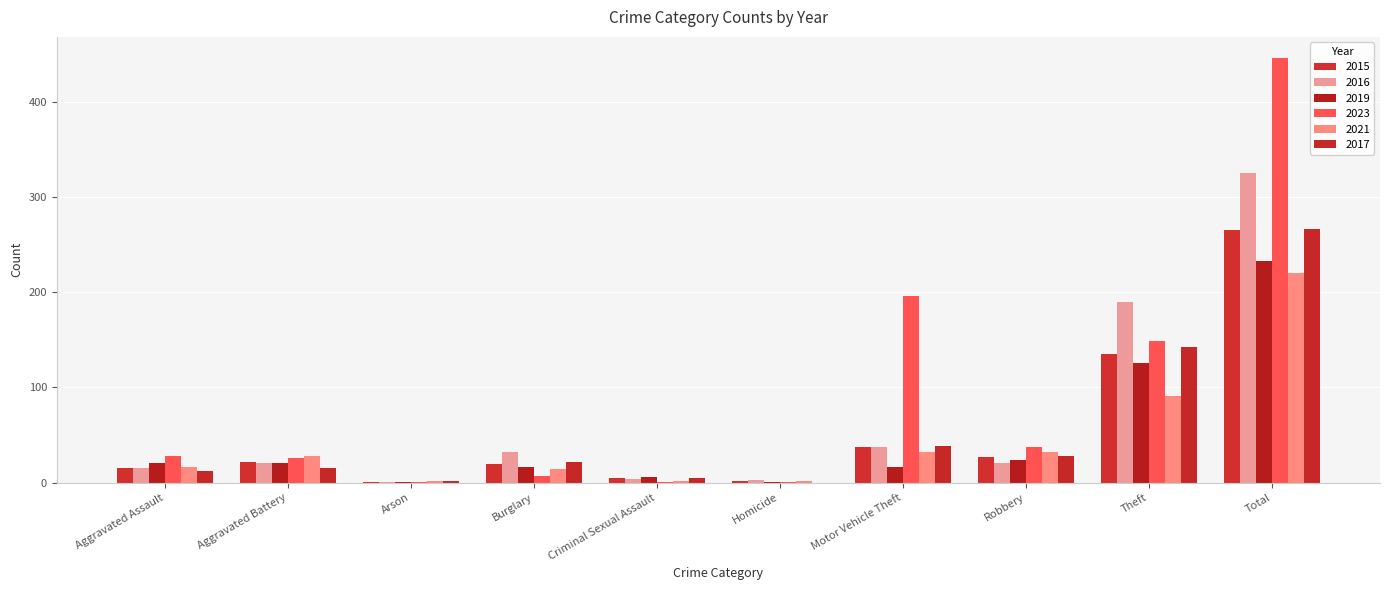

List the series in order of their peak value, lowest first.

2021, 2019, 2015, 2017, 2016, 2023